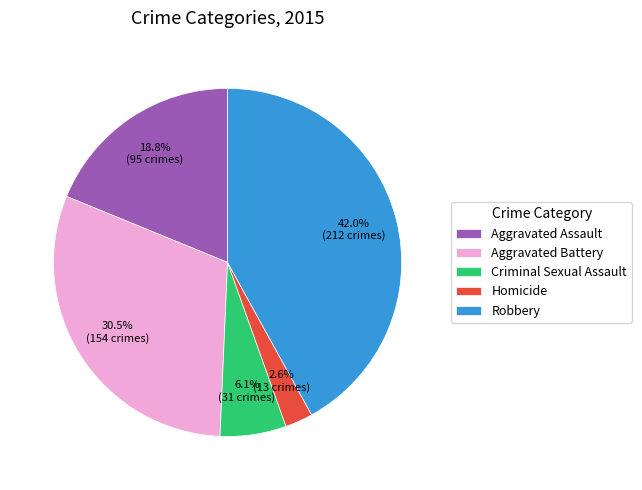

Is the sum of Homicide and Criminal Sexual Assault greater than half?

No